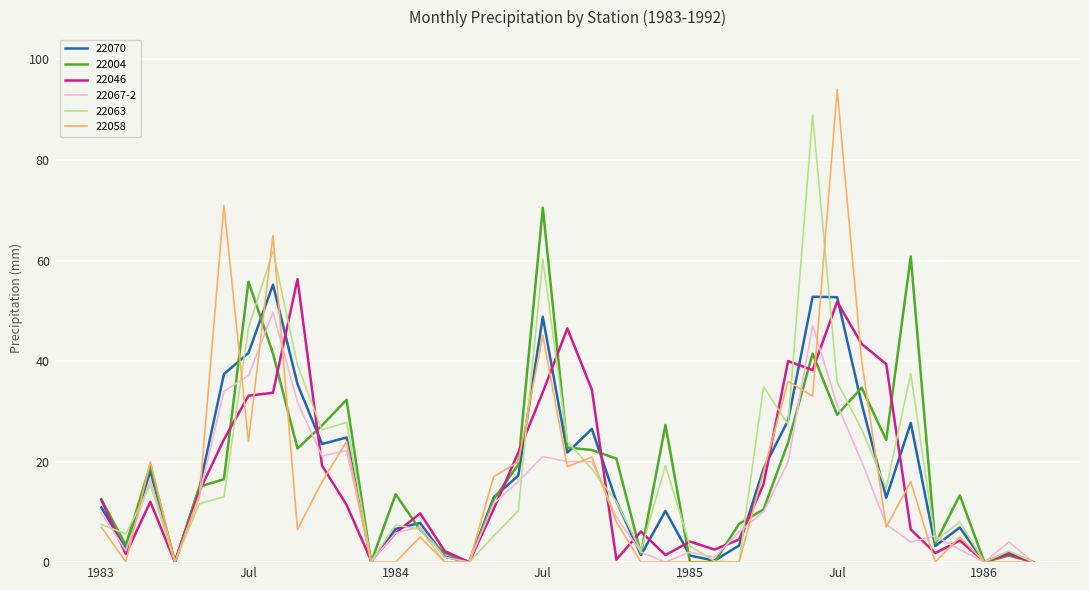

What is the highest value of the 22067-2 series?

49.7